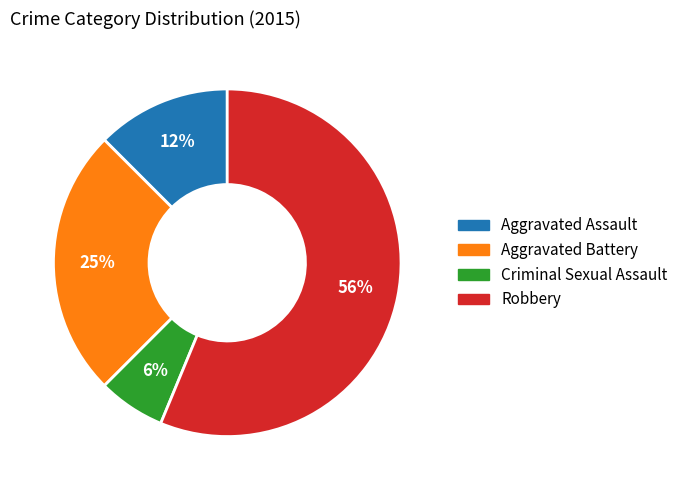

Count the number of slices in the pie.

4